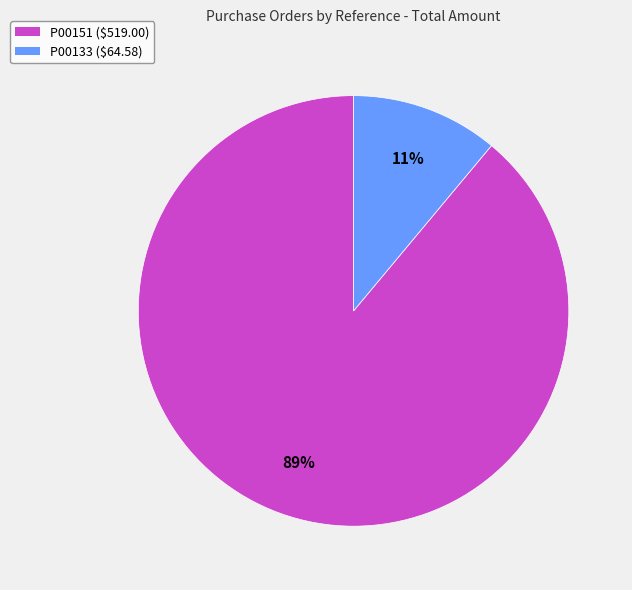

How many segments does this pie chart have?

2